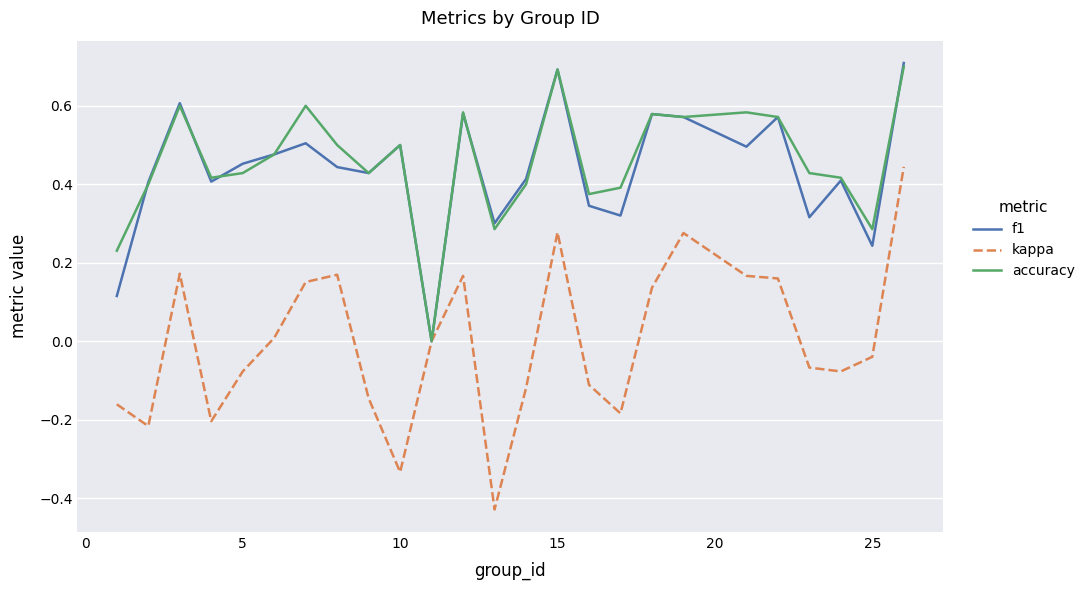

The value of accuracy at 10 is 0.5. True or false?

True